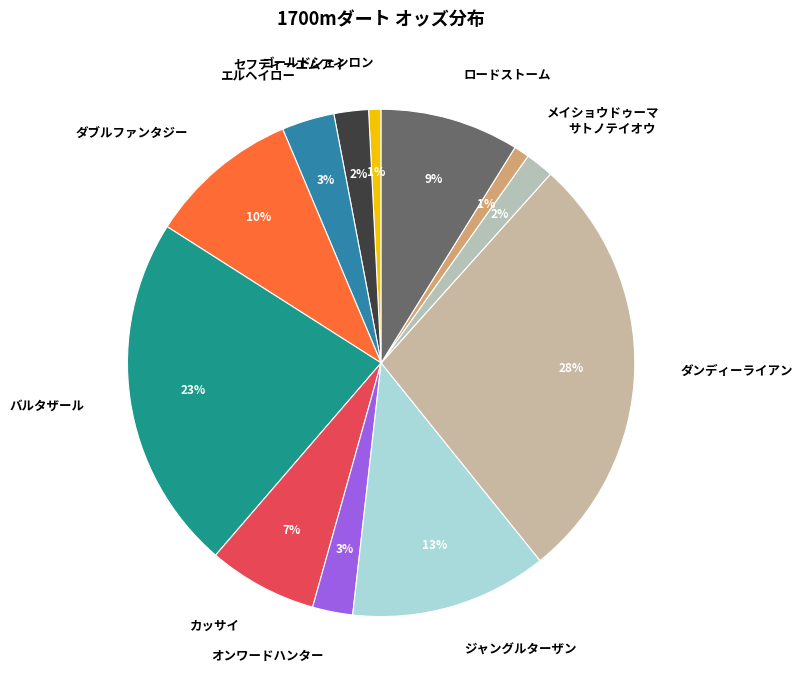

The オンワードハンター slice represents 9% of the pie. True or false?

False